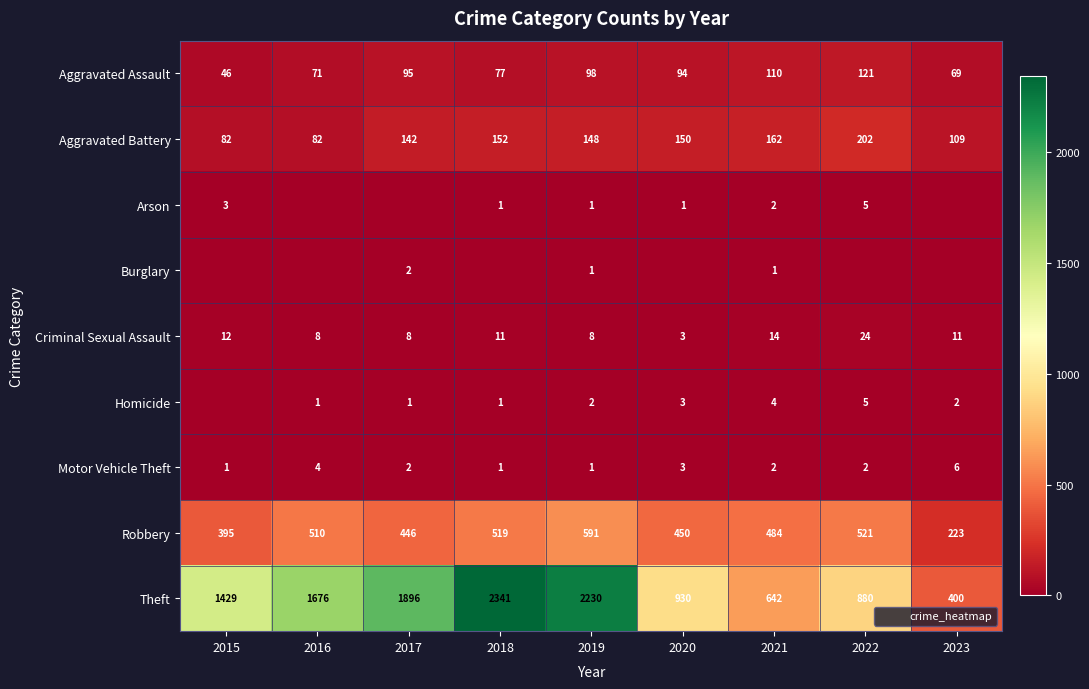

True or false: Theft has a value of 400 at 2023.

True